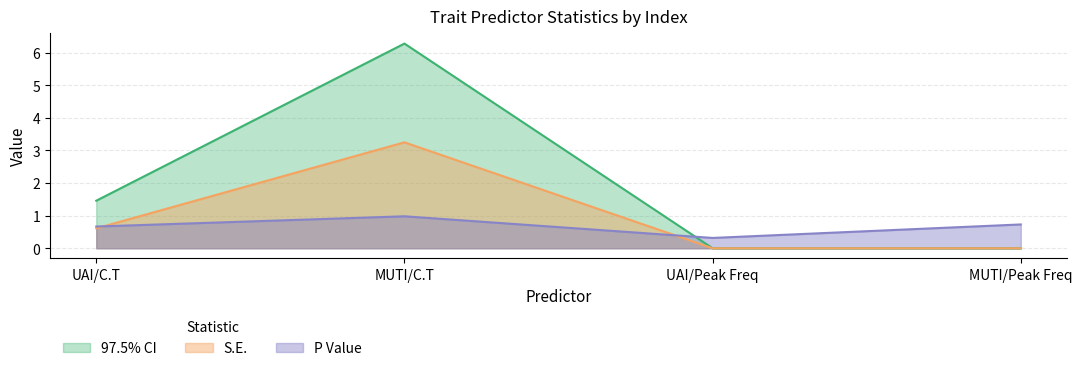

What is the sum of all S.E. values?

3.9